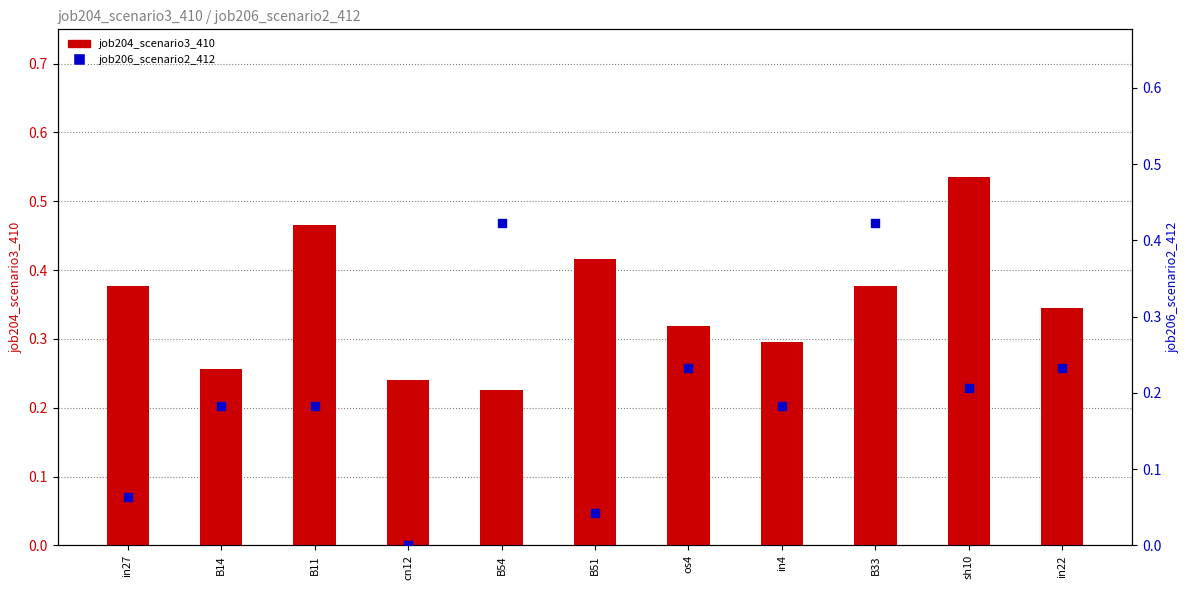

Which series reaches the maximum Y coordinate?

job204_scenario3_410